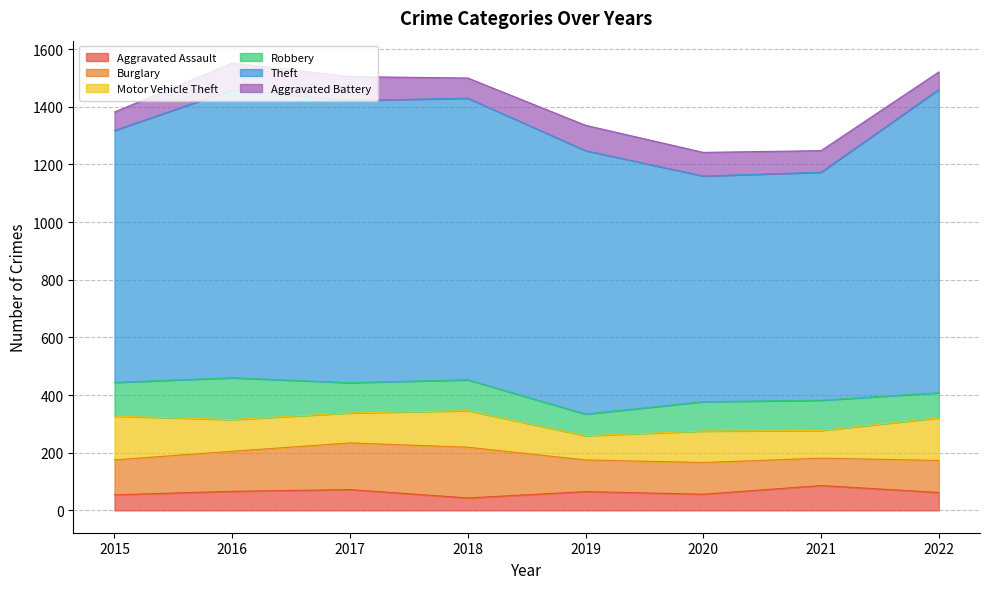

Where is the first local maximum for Burglary?

2018